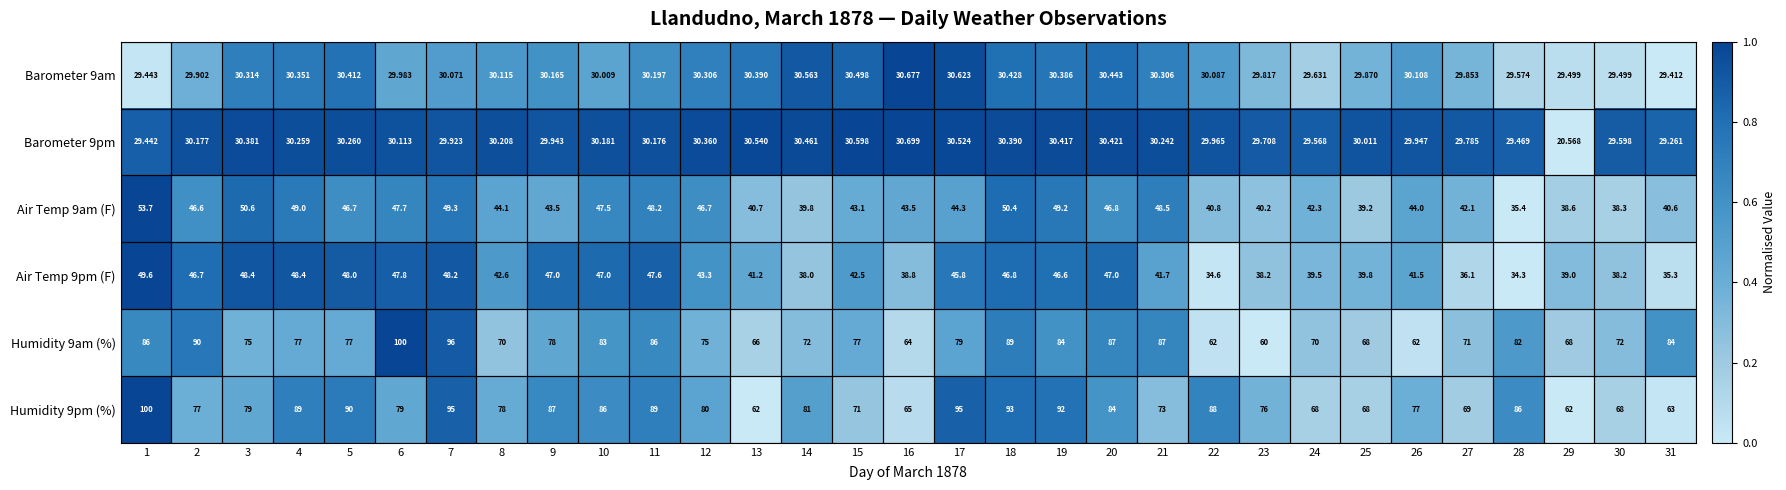

Is the value of Barometer 9am at 8 greater than the value of Humidity 9pm (%) at 24?

No